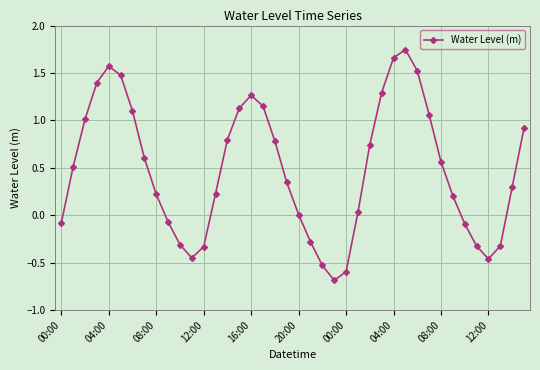

How many interior local peaks (higher than both neighbors) does the data have?

3